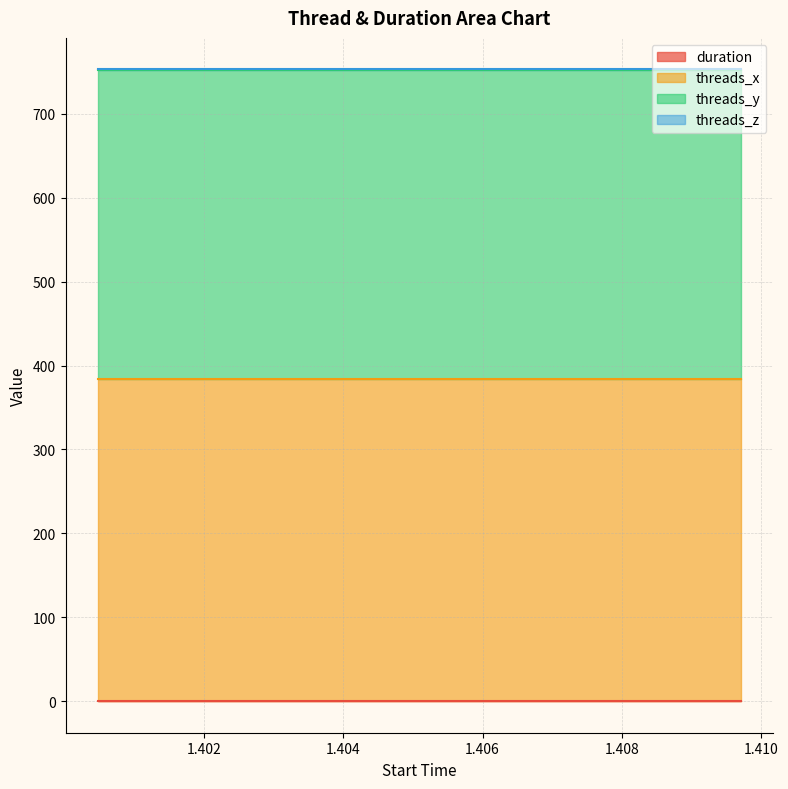

Rank the categories by duration value from highest to lowest.

1.400475, 1.409714, 1.402788, 1.405098, 1.407407